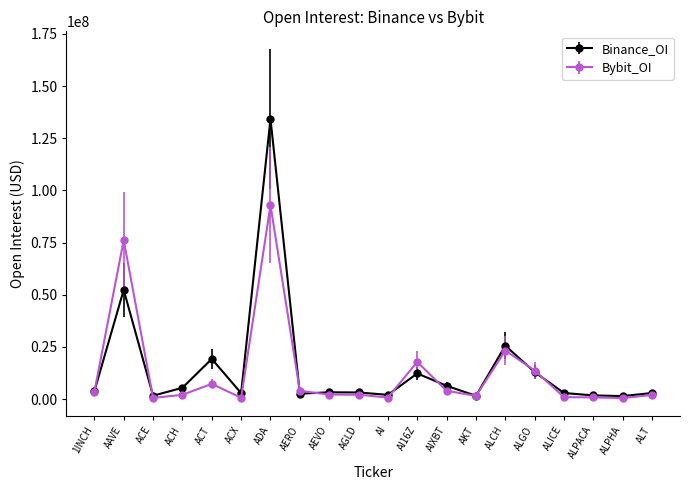

True or false: Bybit_OI has more than 1 points higher than both neighbors.

True